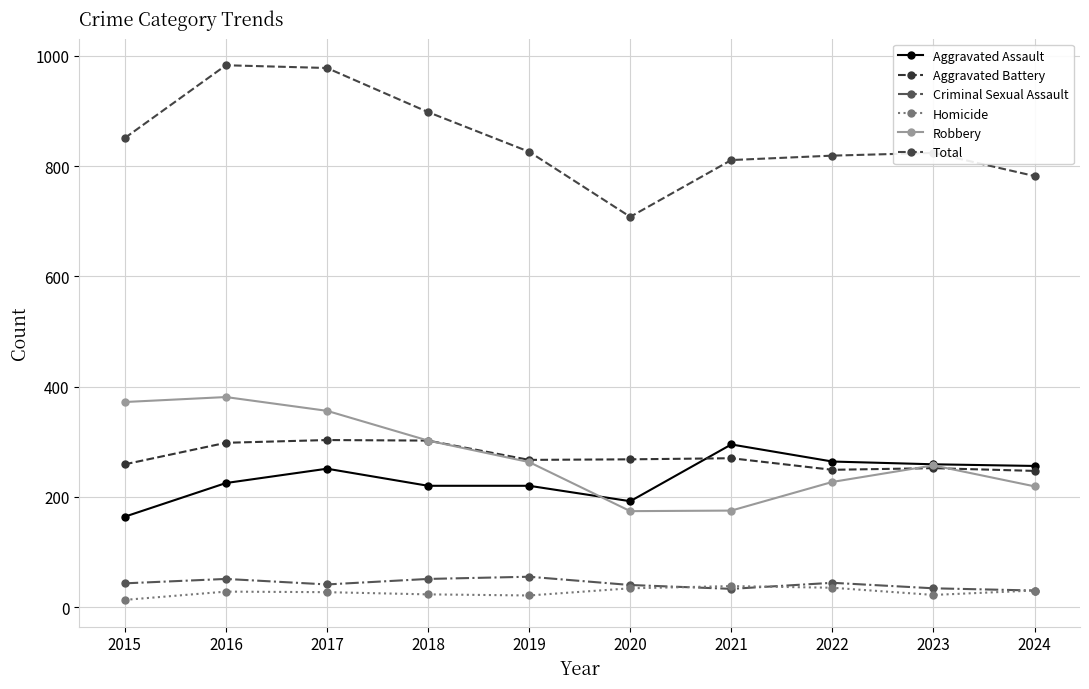

What is the difference between the second highest and minimum values in the Aggravated Battery series?

55